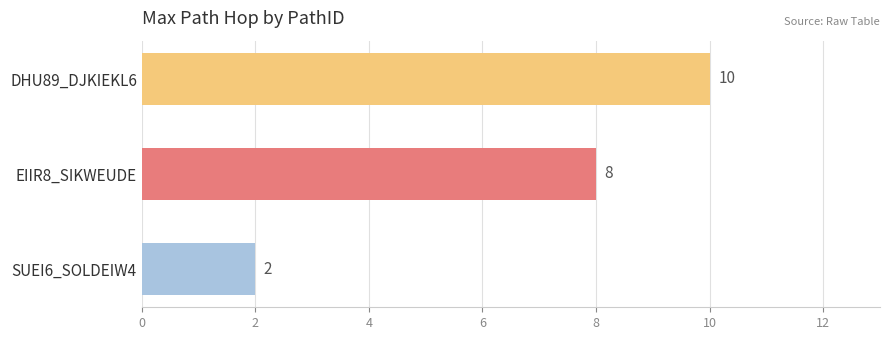

Count the values in the range 2 to 10.

3